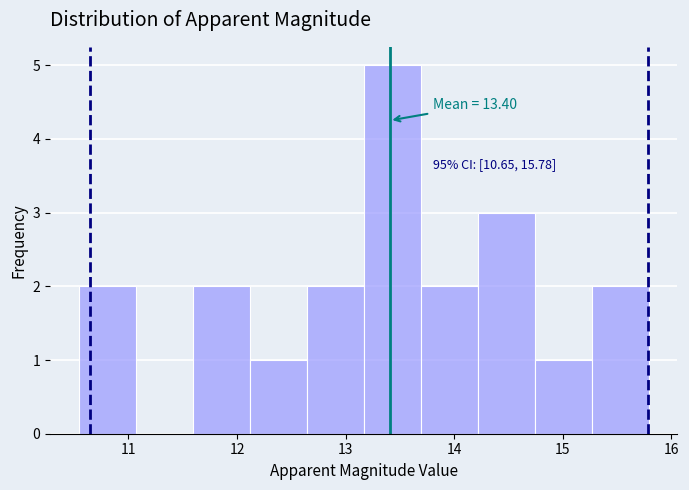

Which range on the x-axis has the tallest bar?

13.2 to 13.7